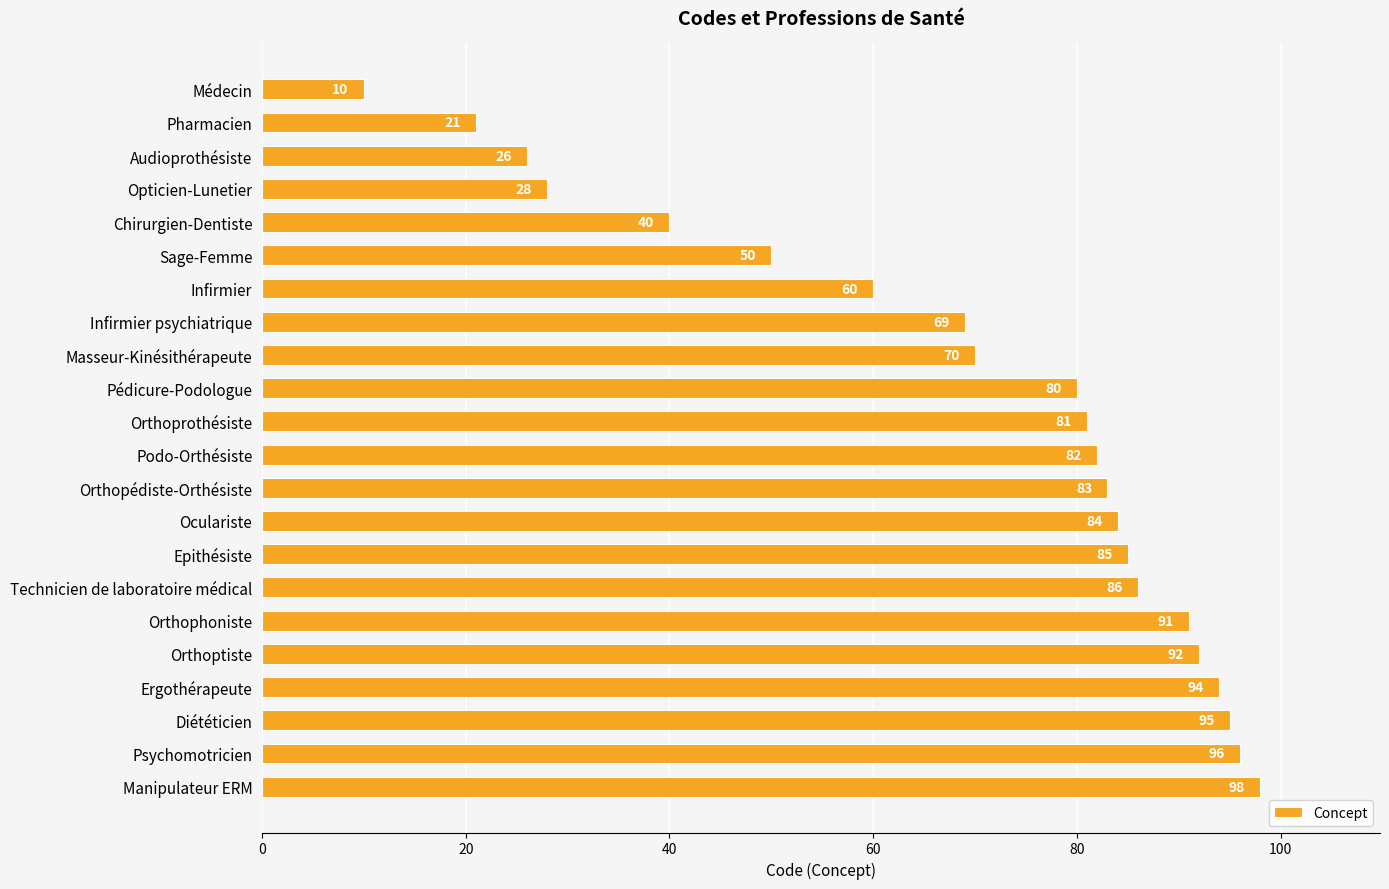

Approximately how many times larger is the value at Orthoprothésiste compared to Infirmier psychiatrique?

1.2